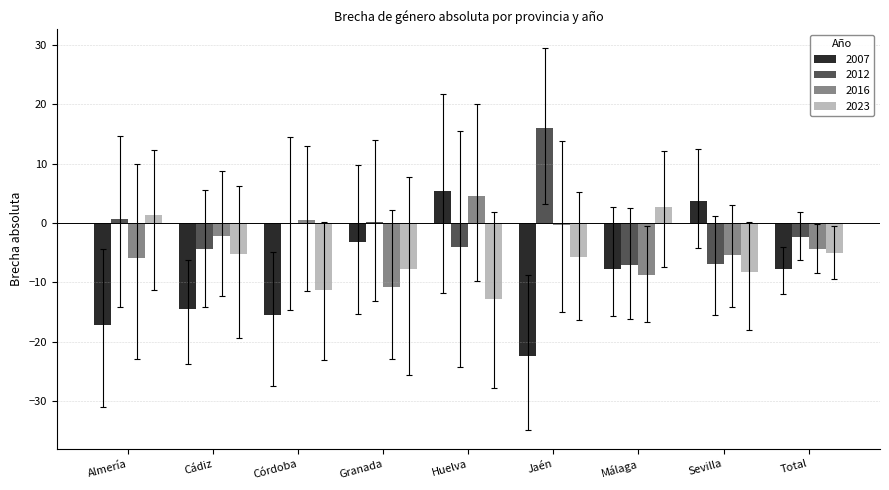

Does the chart contain stacked bars?

No